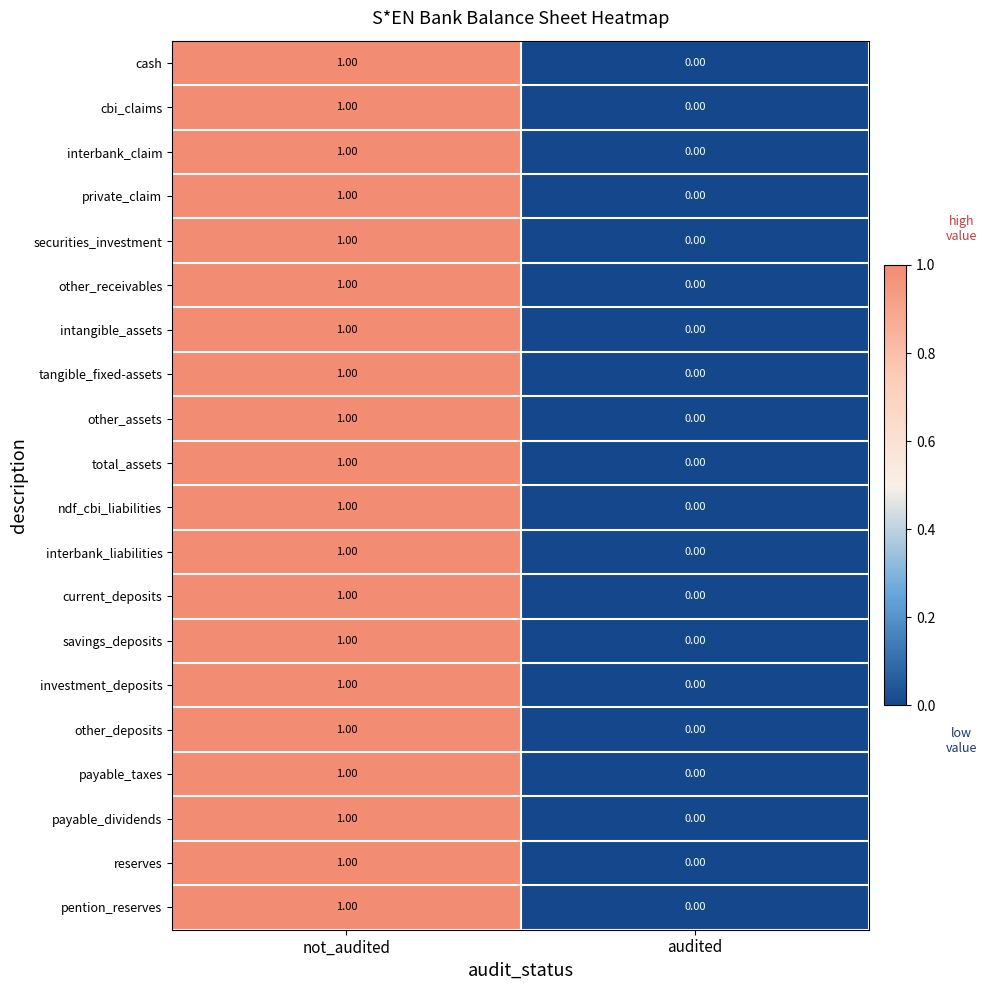

How many data points in other_deposits are less than 1?

1